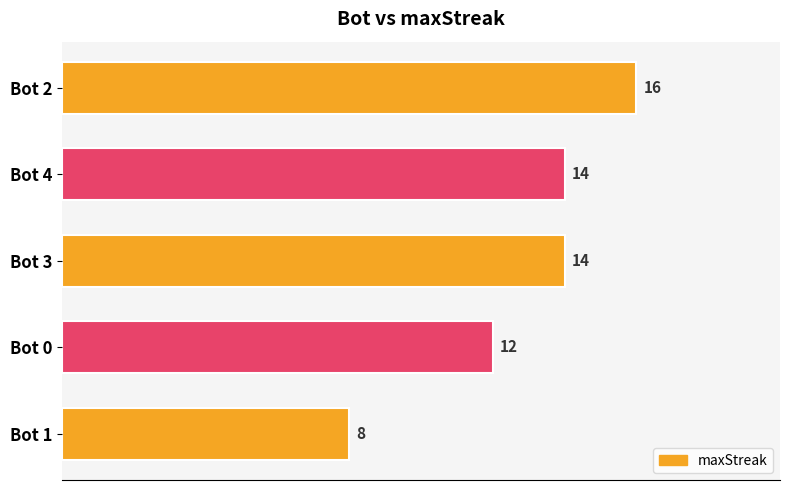

Count the values in the range 12 to 14.

3